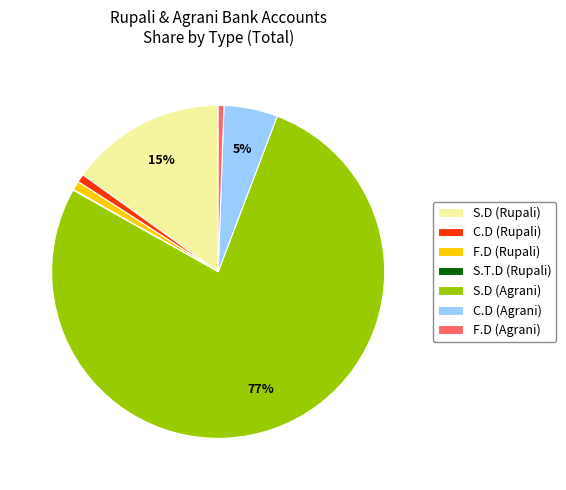

Between C.D (Agrani) and F.D (Agrani), which is larger?

C.D (Agrani)